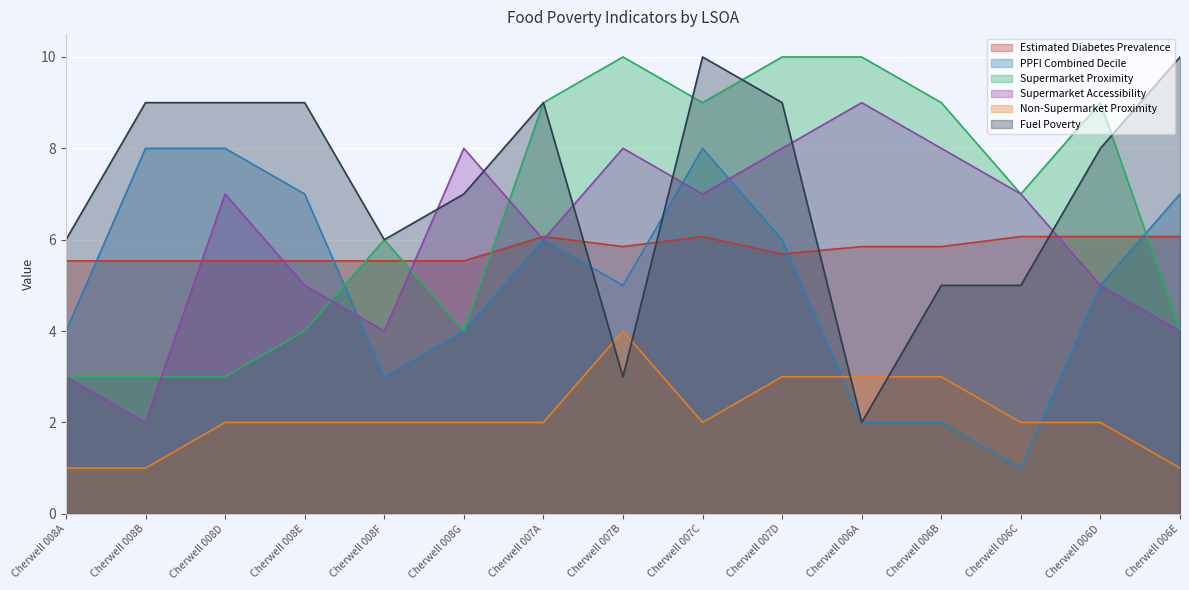

How many lines are shown in the chart?

6